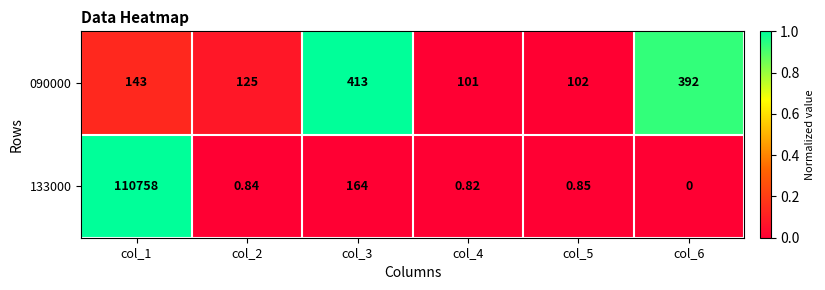

List the series in order of their peak value, highest first.

133000, 090000